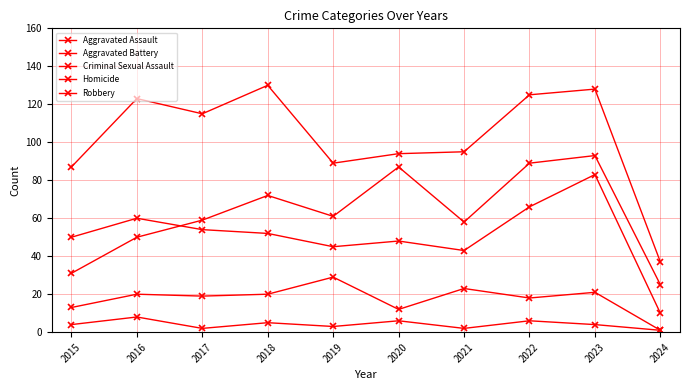

Is this an area chart (filled region under the line)?

No